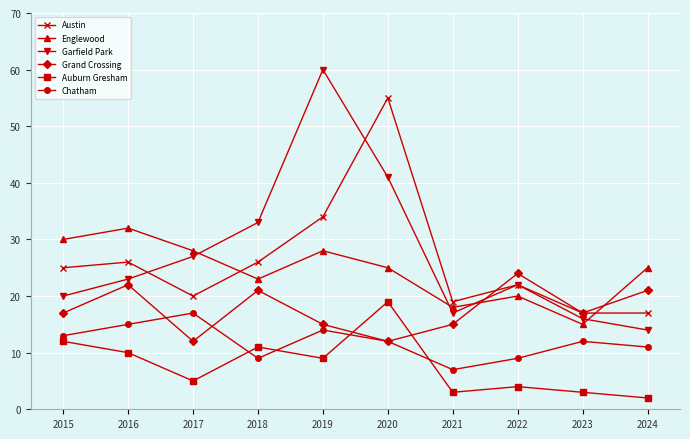

What value does the Austin series have at 2016?

26